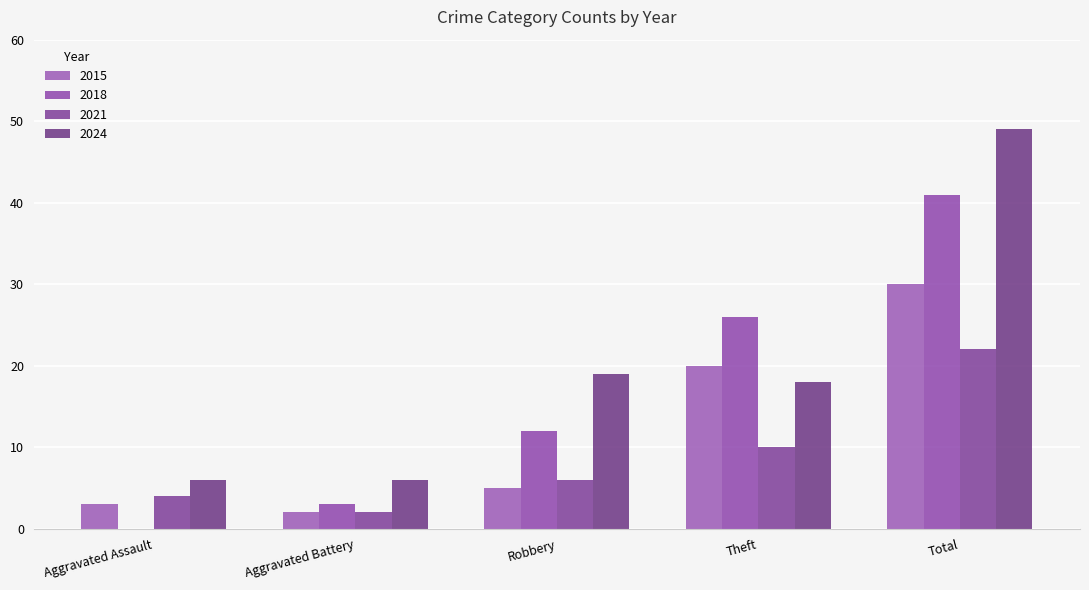

What value does the 2024 series have at Aggravated Assault?

6